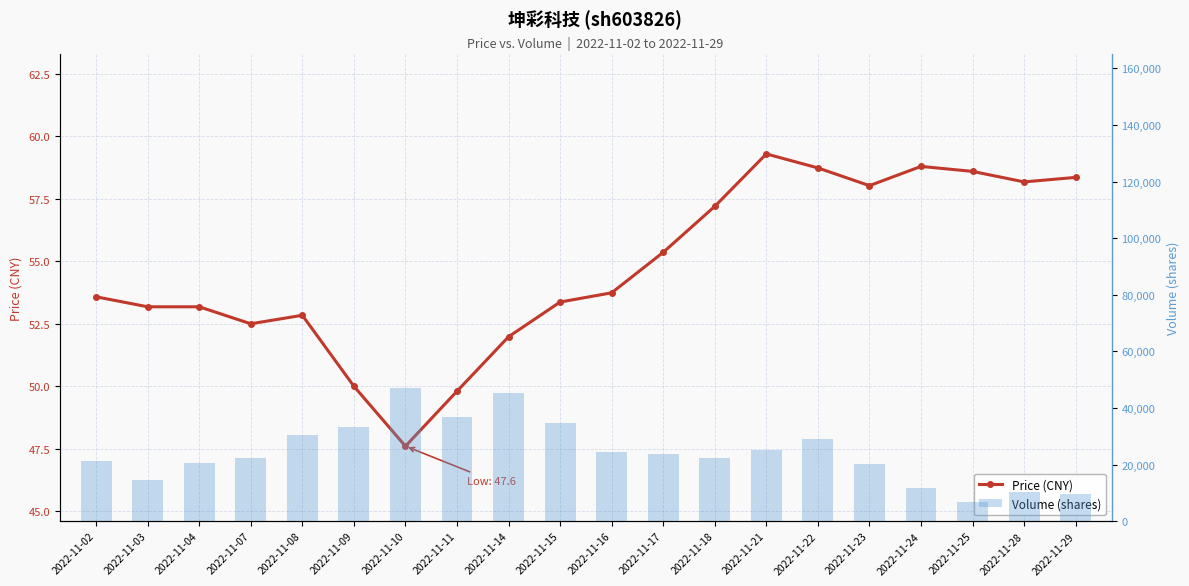

What is the difference between the maximum and minimum values in the price series?

11.7